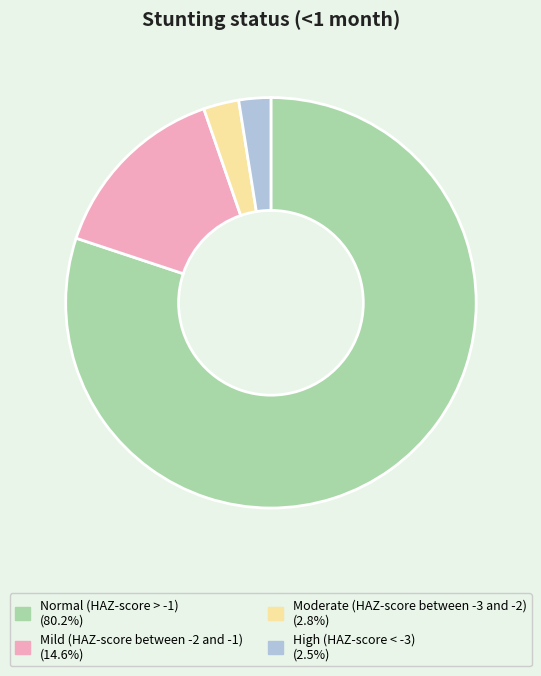

Is the sum of Moderate (HAZ-score between -3 and -2) and Mild (HAZ-score between -2 and -1) greater than half?

No